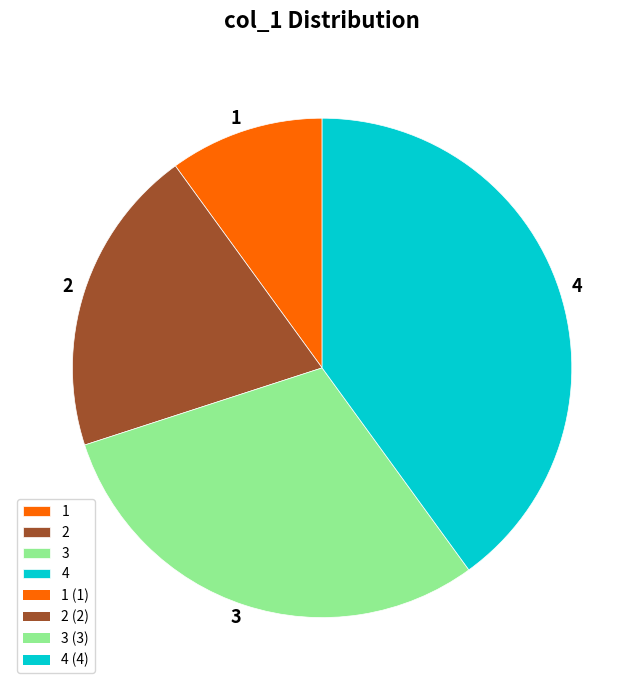

Count the number of slices in the pie.

4